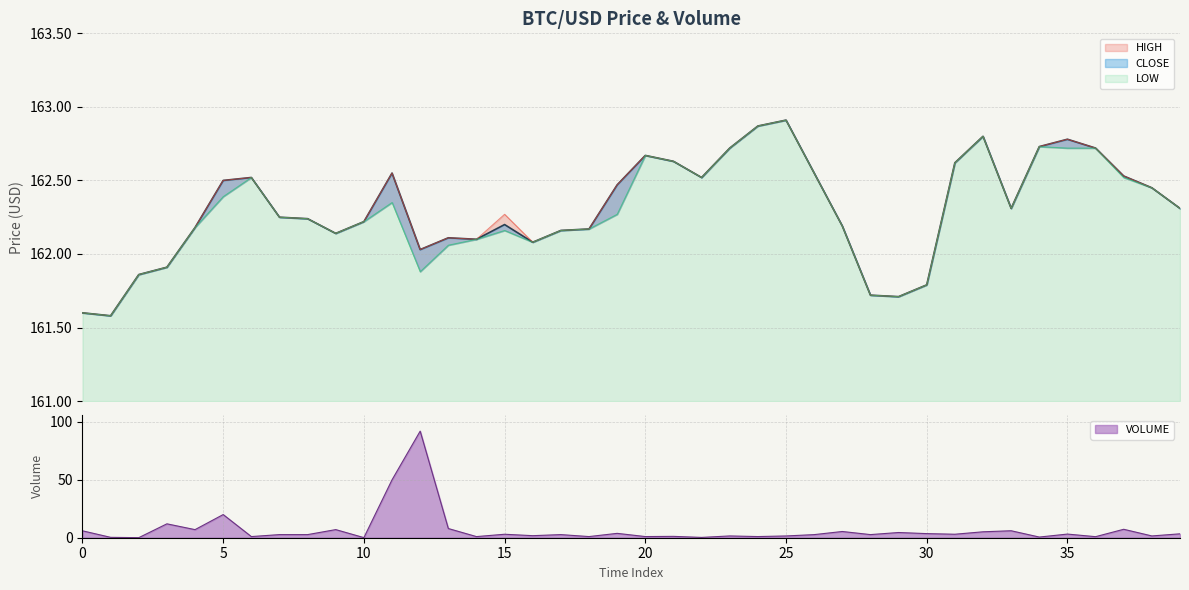

How many data points does each series have?

40